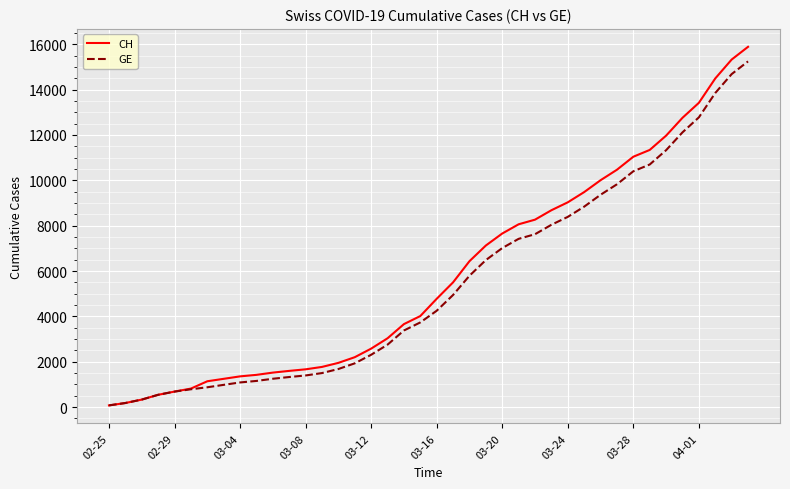

What is the maximum value shown in the chart?

15888